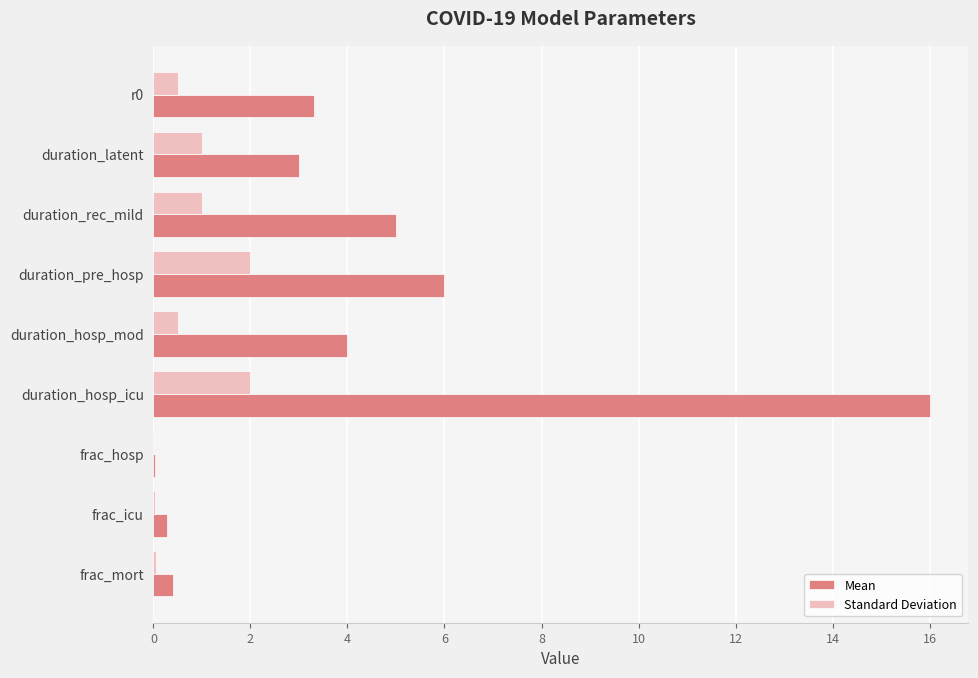

The value of Standard Deviation at r0 is 0.5. True or false?

True